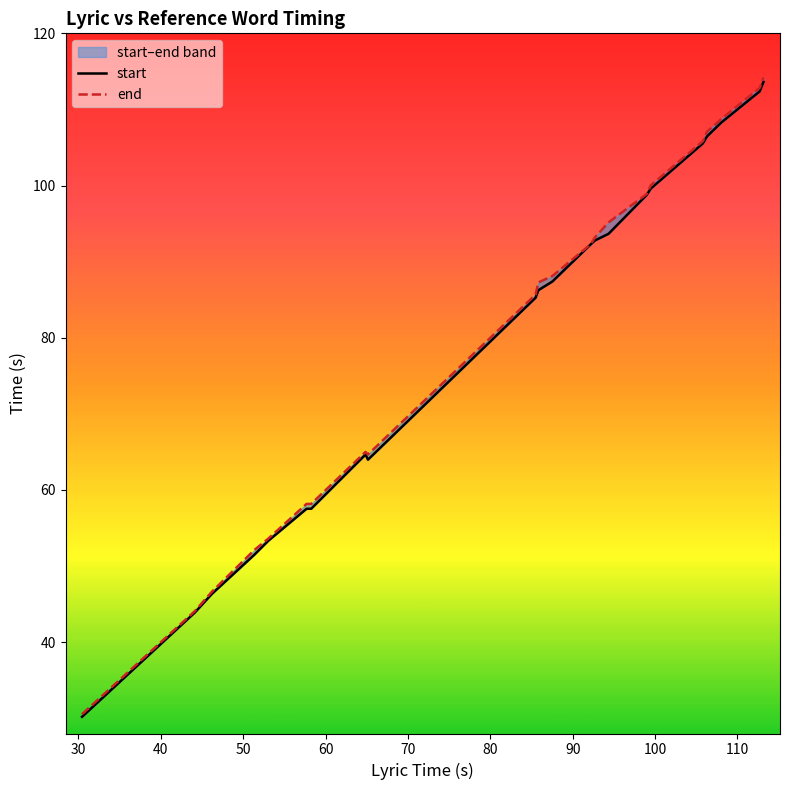

How many interior local valleys does the start series have?

1